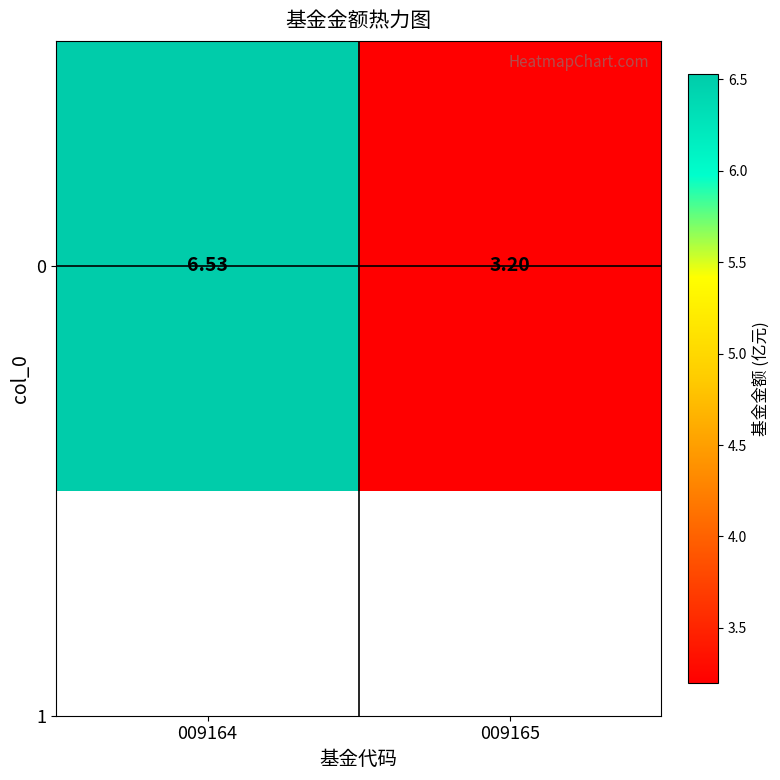

Reading left to right, list all the values displayed in this chart.

6.5	3.2